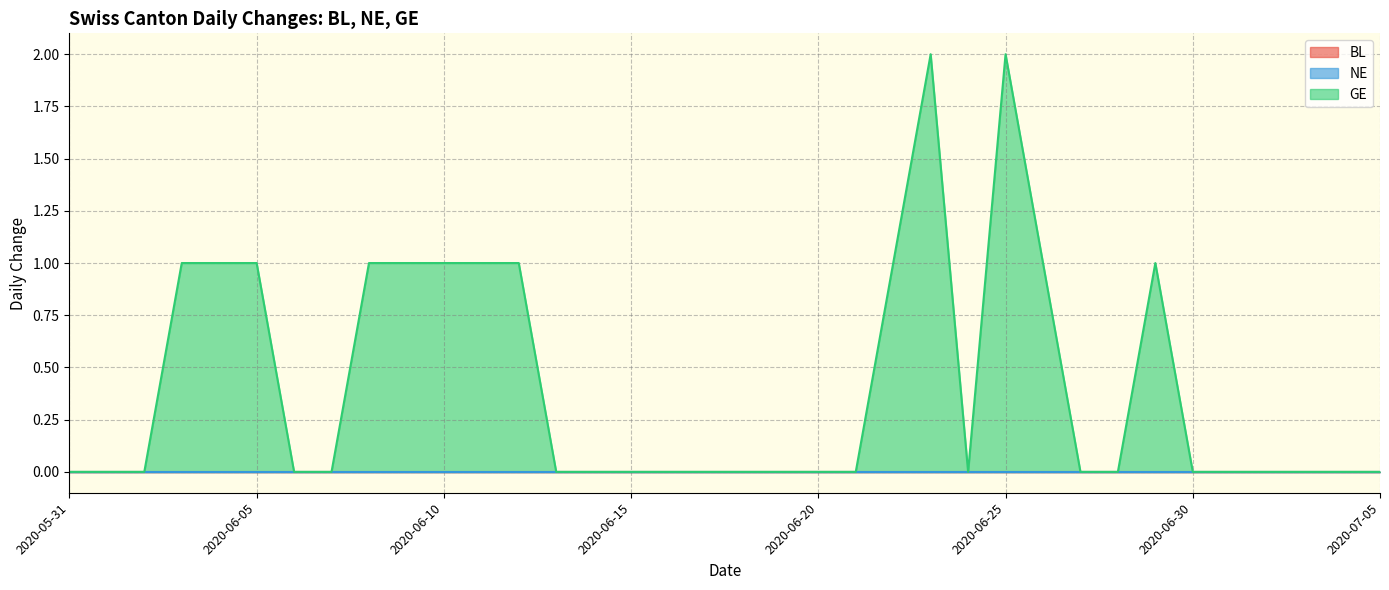

Does the chart have visible grid lines?

Yes